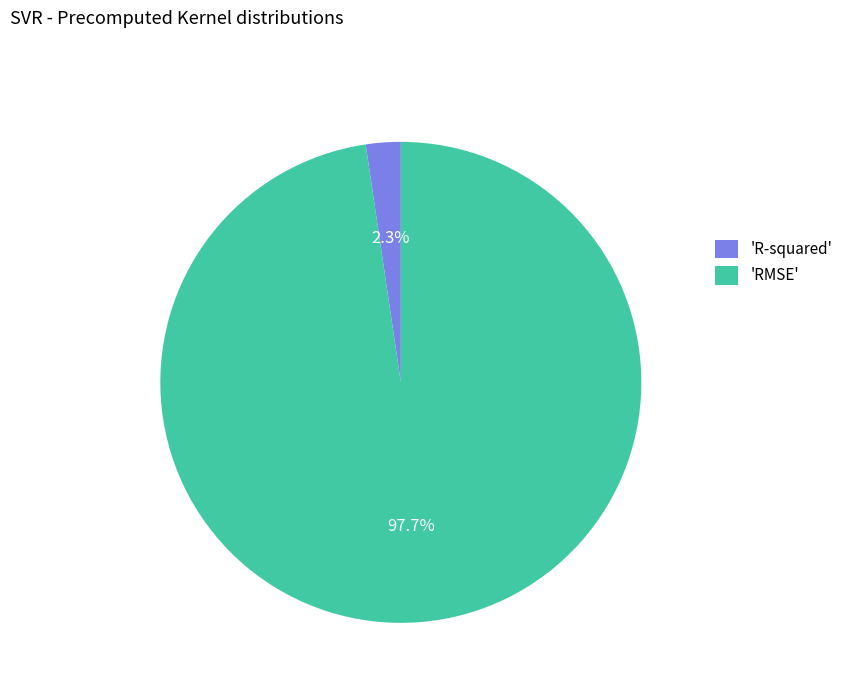

What percentage do 'R-squared' and 'RMSE' together represent?

100.0%